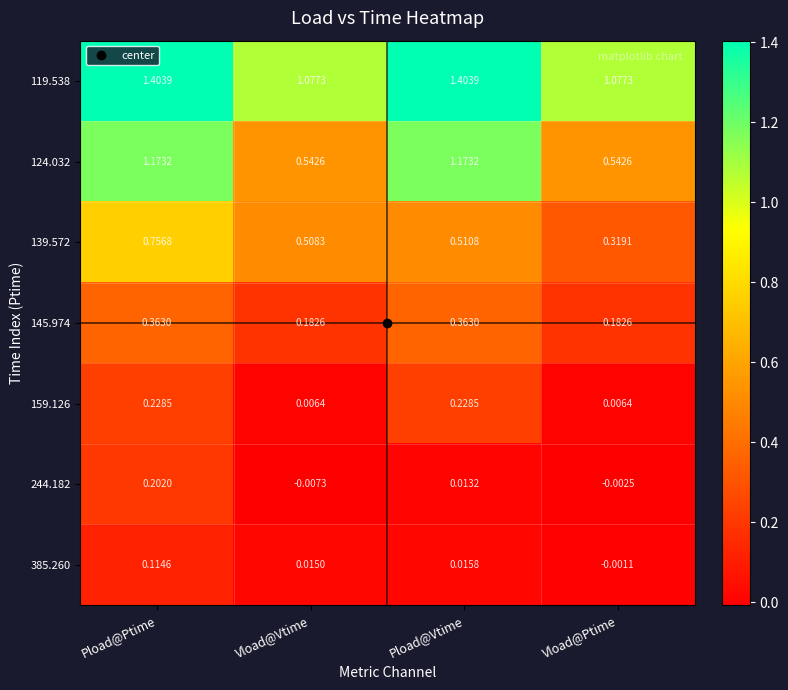

At Vload@Ptime, list the series in order from smallest to largest.

244.182, 385.260, 159.126, 145.974, 139.572, 124.032, 119.538